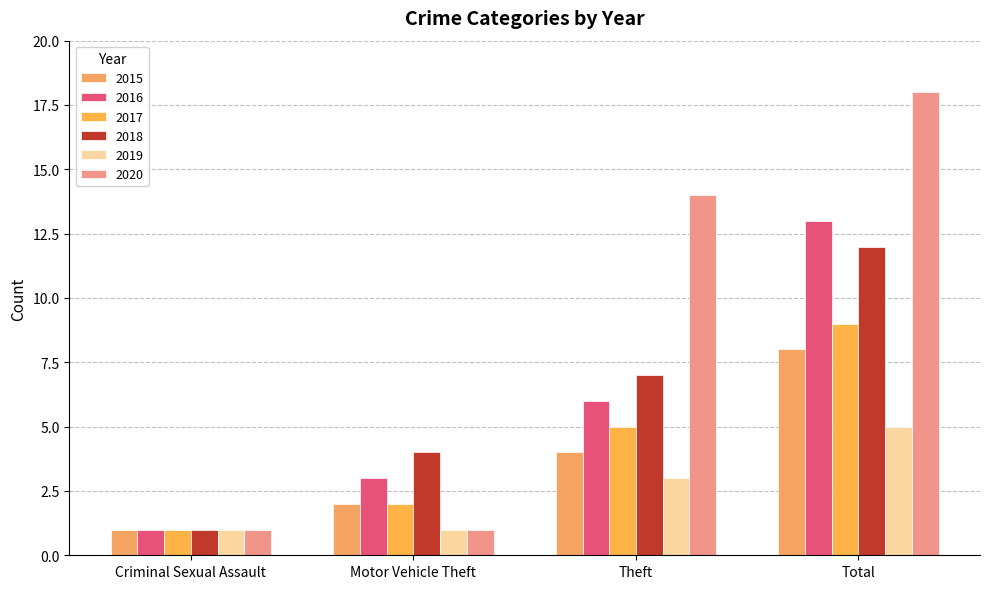

What is the average value of the 2018 series?

6